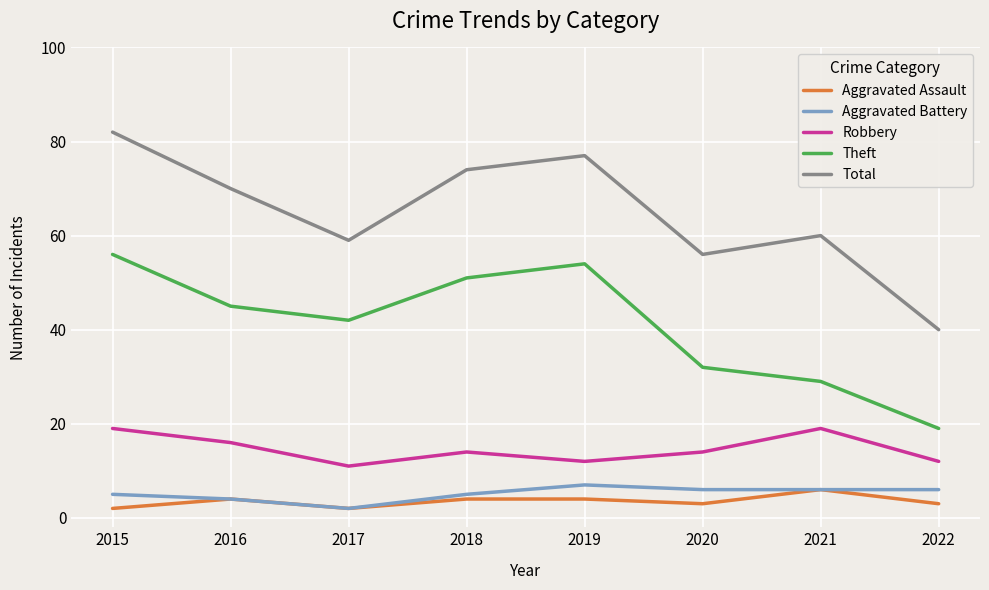

What value does the Aggravated Assault series have at 2021?

6